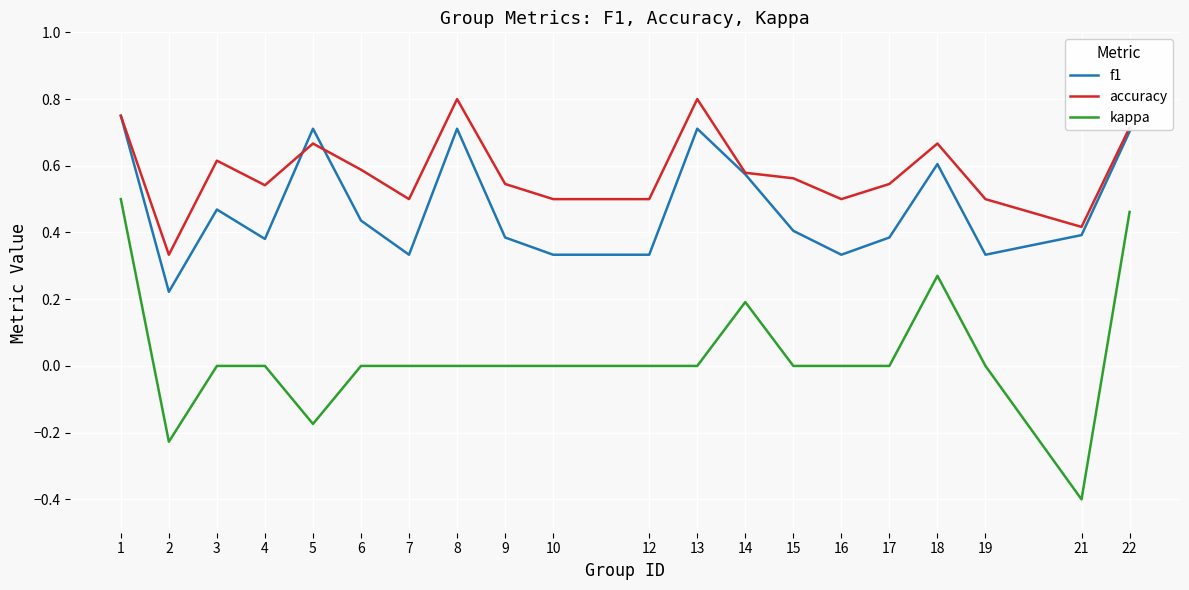

Rank the series at 2 from lowest to highest value.

kappa, f1, accuracy